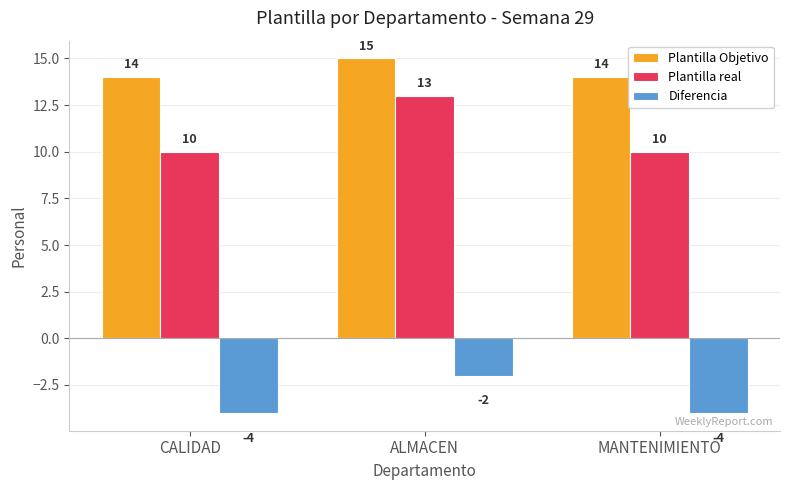

What is the difference between the Diferencia values at ALMACEN and MANTENIMIENTO?

2